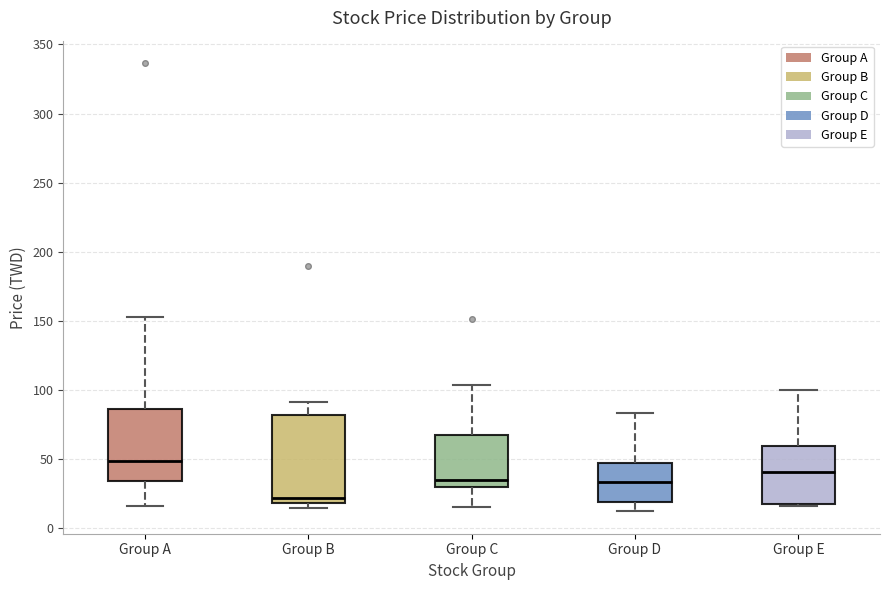

Where is the lower edge of the box for Group B on the y-axis? The values are not printed on the chart, so give them approximately, as read against the axis.

20